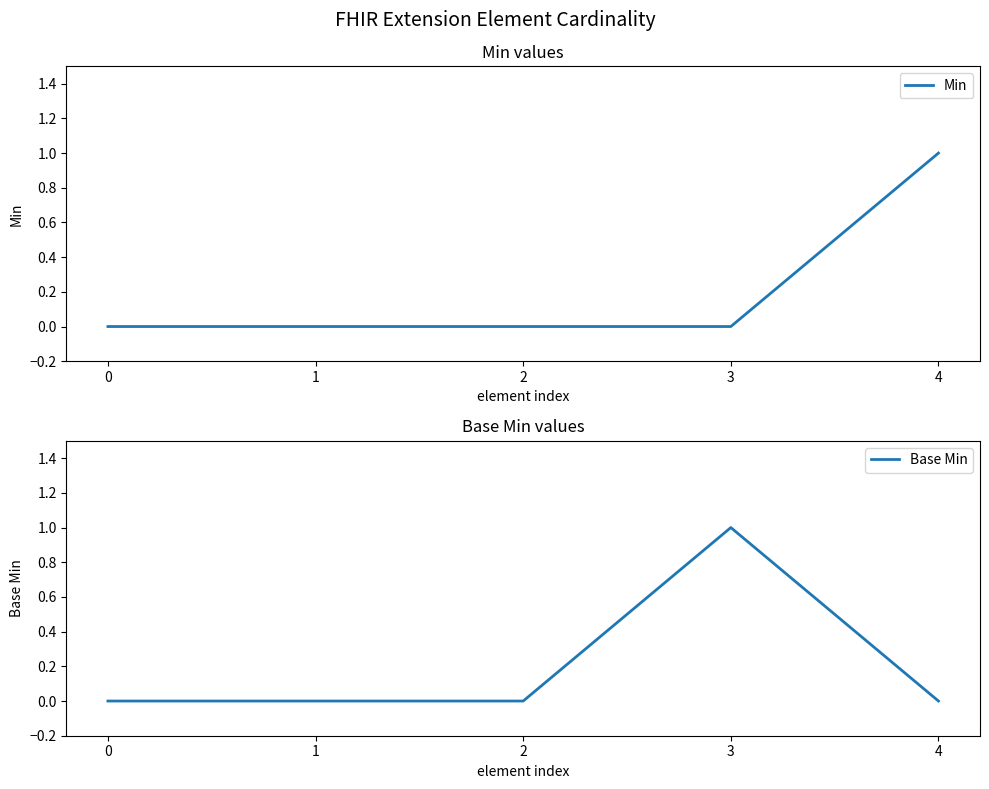

Between which two adjacent categories do Min and Base Min first intersect?

3 and 4